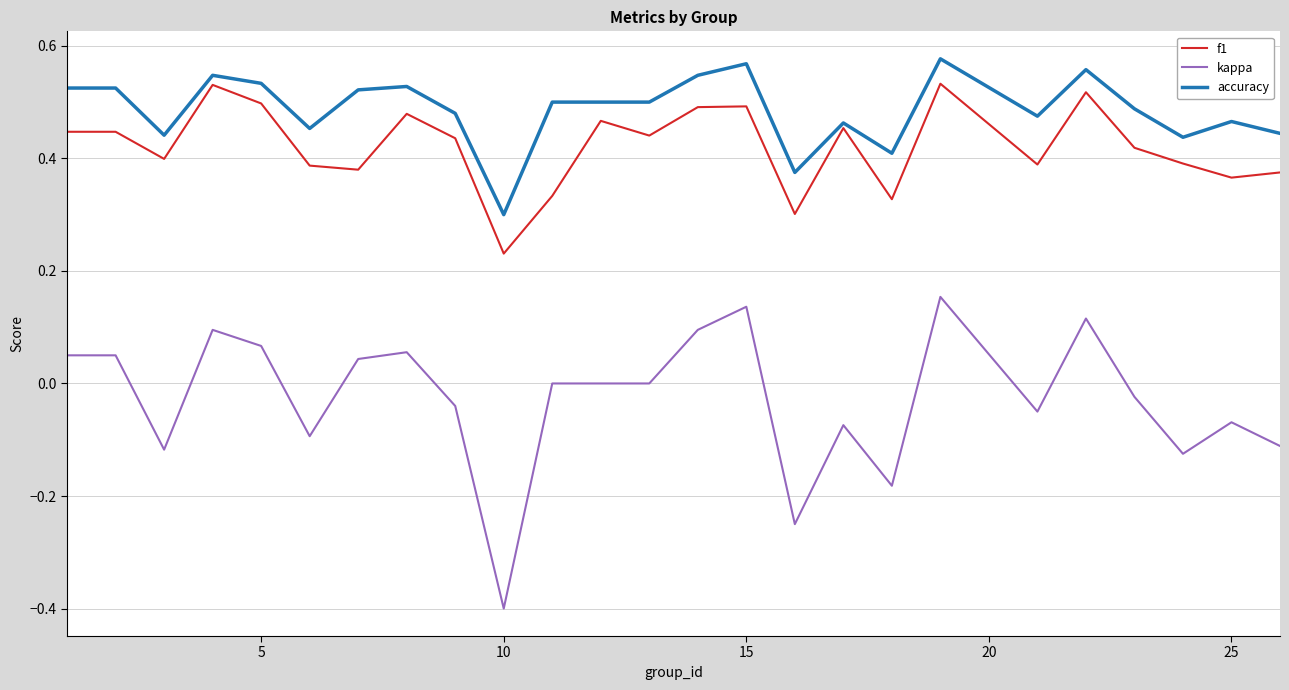

List the series in order of their peak value, highest first.

accuracy, f1, kappa